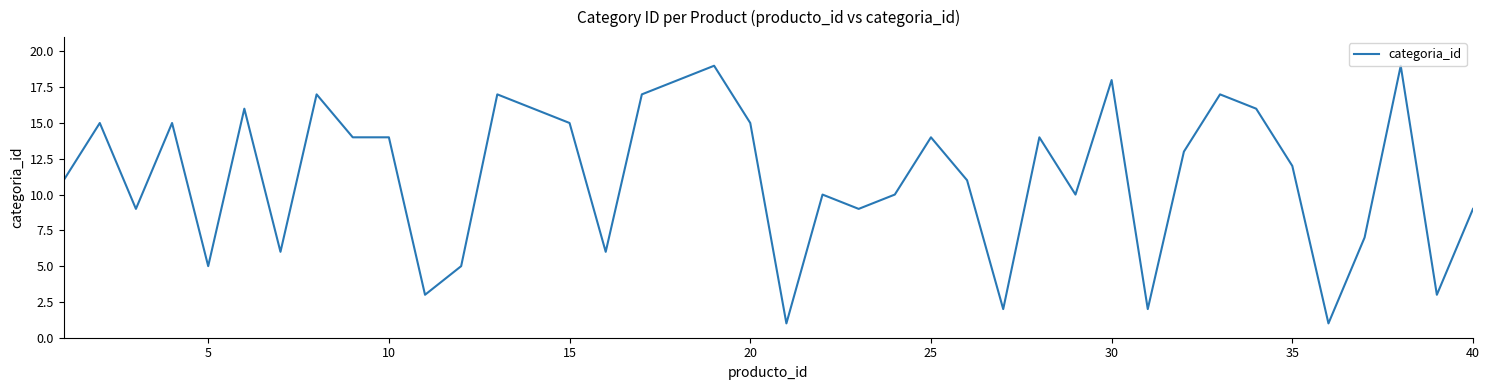

What is the maximum value shown in the chart?

19